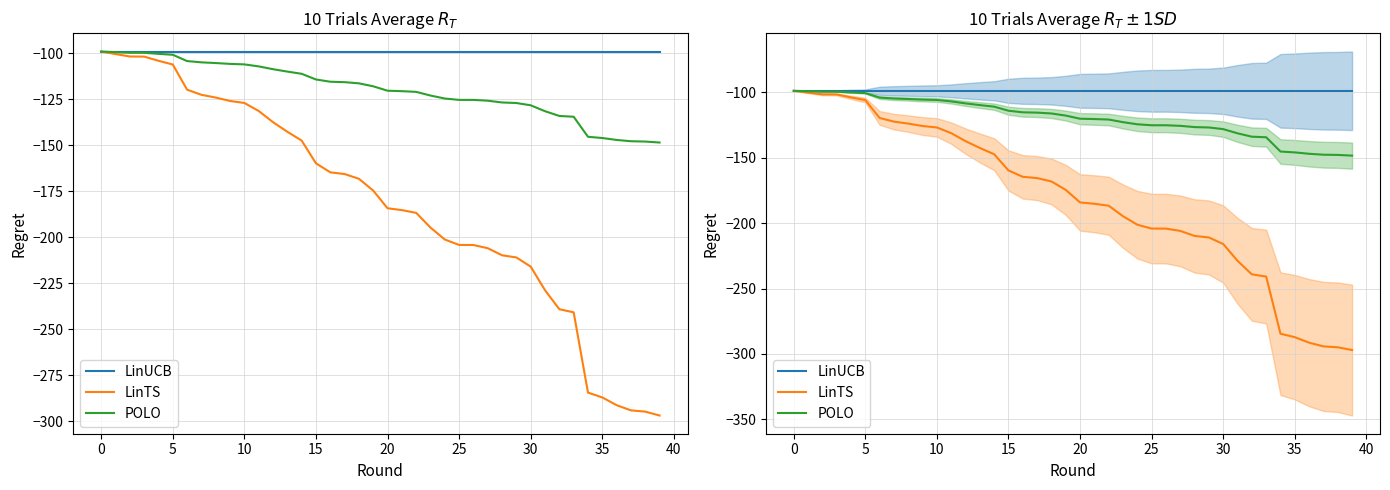

How many lines are shown in the chart?

3